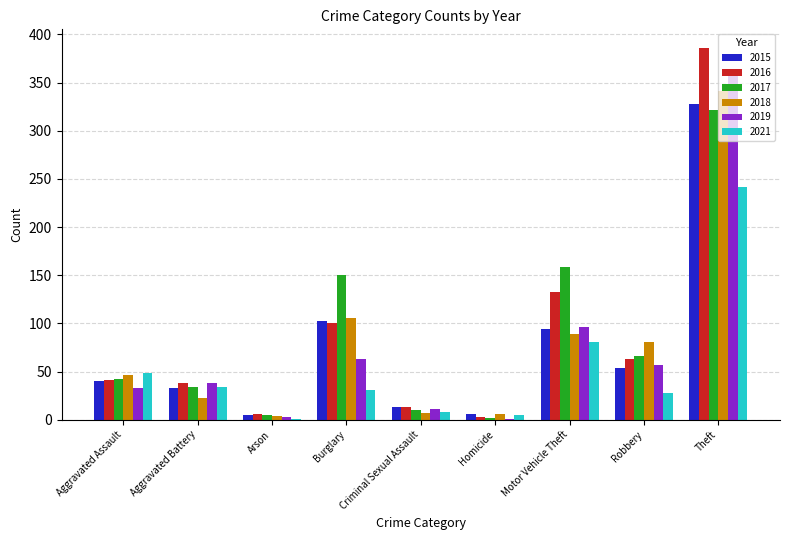

Which category has the highest value in the 2018 series?

Theft